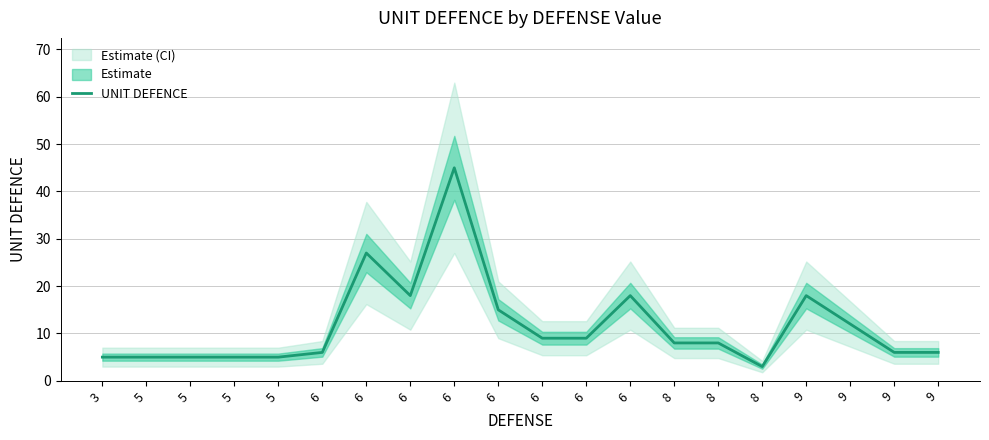

What is the ratio of the value at 8 to the value at 6?

0.3